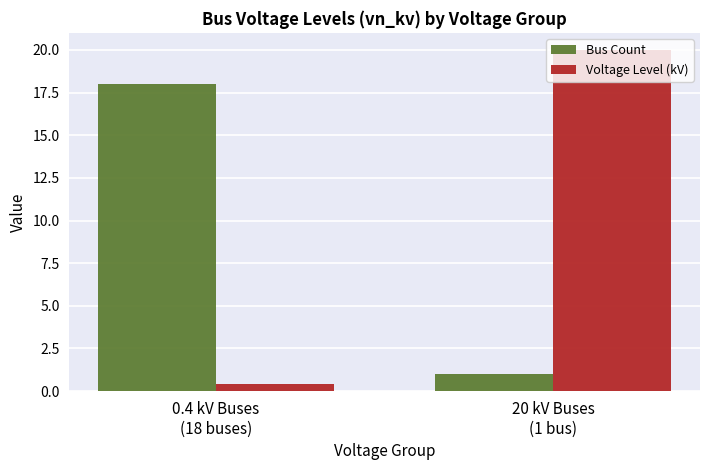

Which series has the largest total across all categories?

Voltage Level (kV)